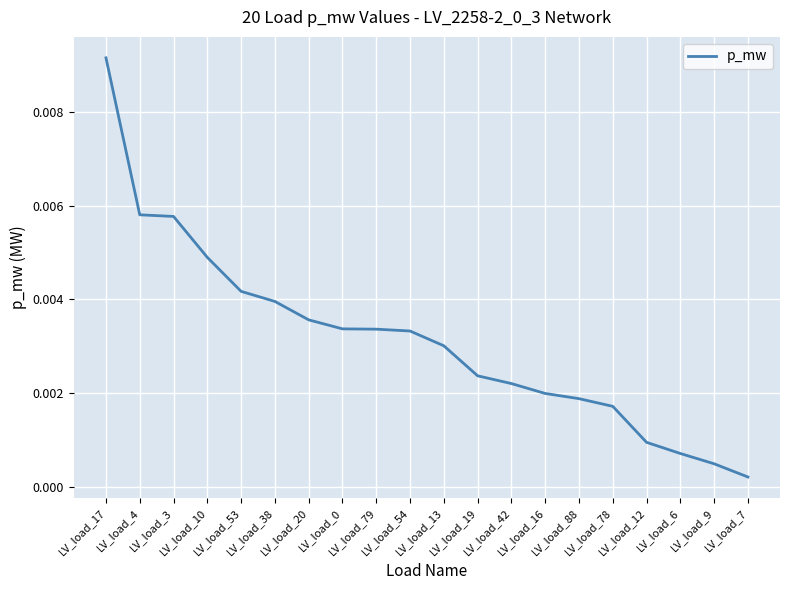

How many lines are shown in the chart?

1